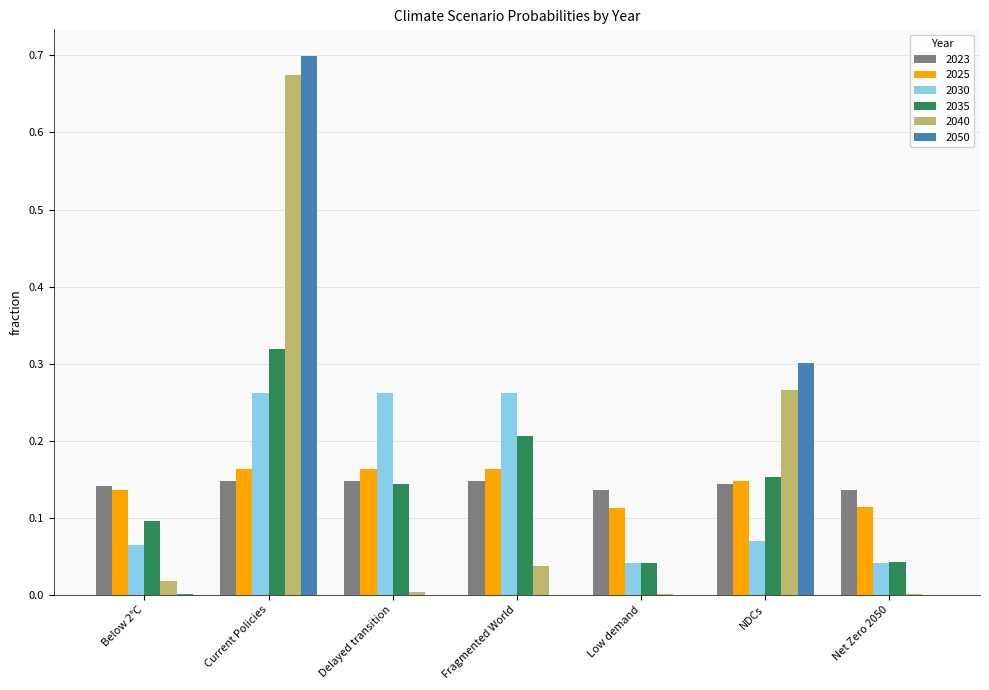

Is the value of 2025 at Current Policies greater than the value of 2023 at Fragmented World?

Yes